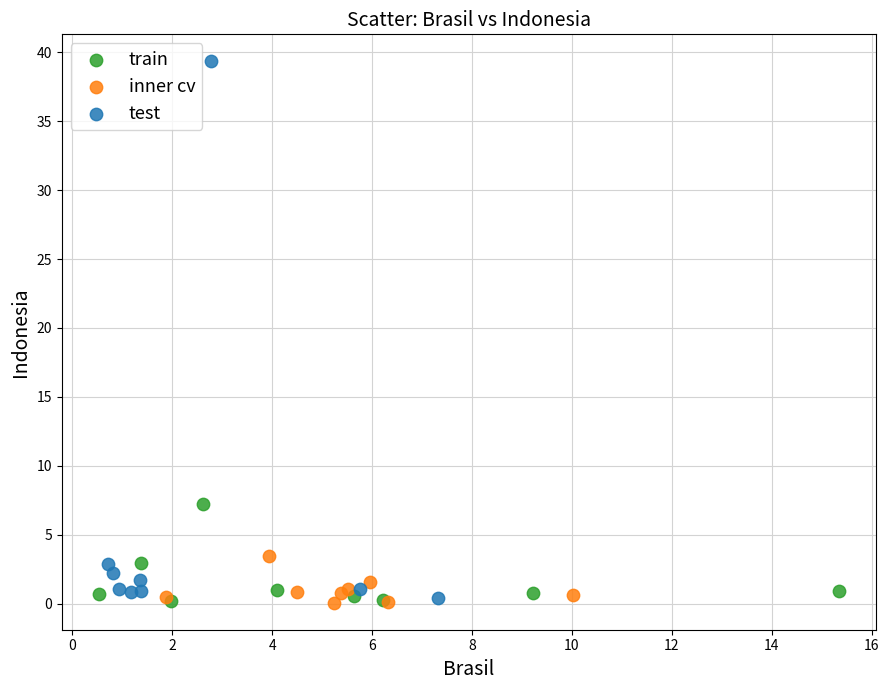

Which series contains the highest Y value?

test